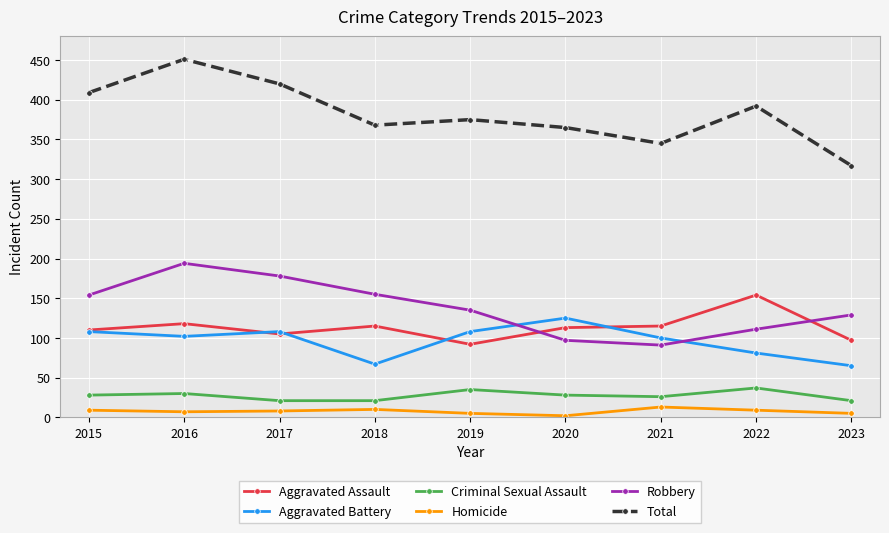

What is the sum of the Aggravated Battery values at 2021 and 2019?

208